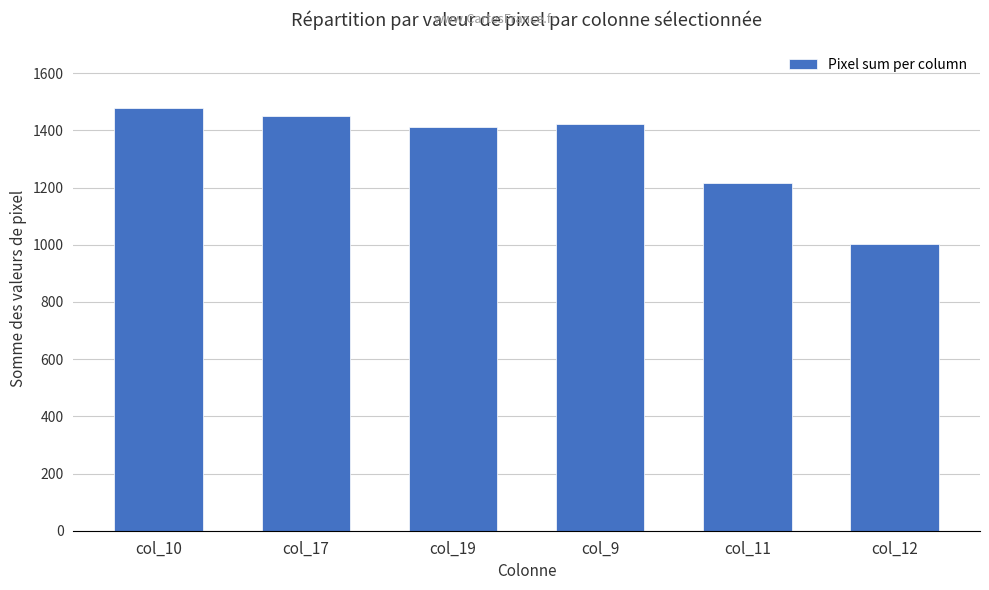

What is the value of the 5th bar from the left?

1217